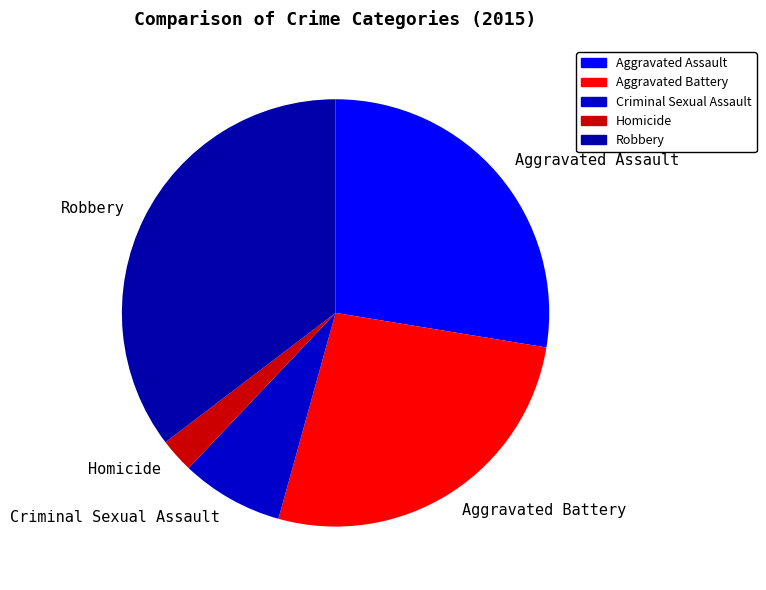

Is it true that Aggravated Battery is 27% of the pie?

True